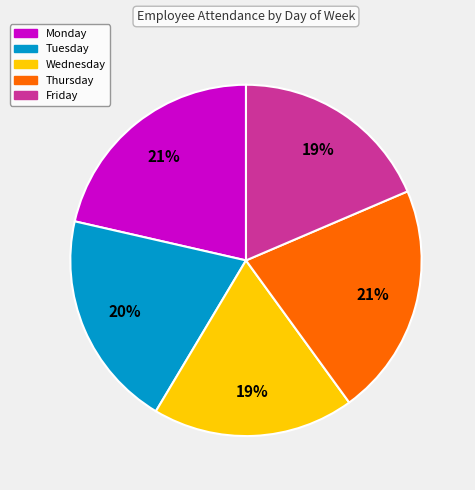

Is Thursday the majority of the pie?

No